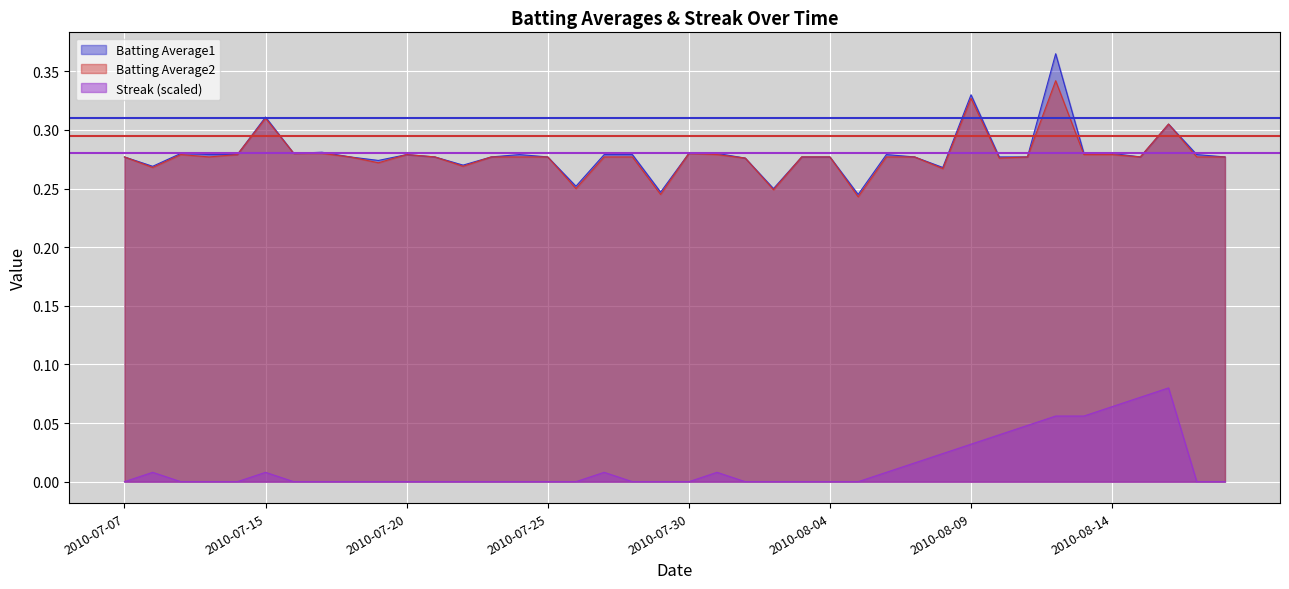

At how many categories does at least one series exceed 0?

40